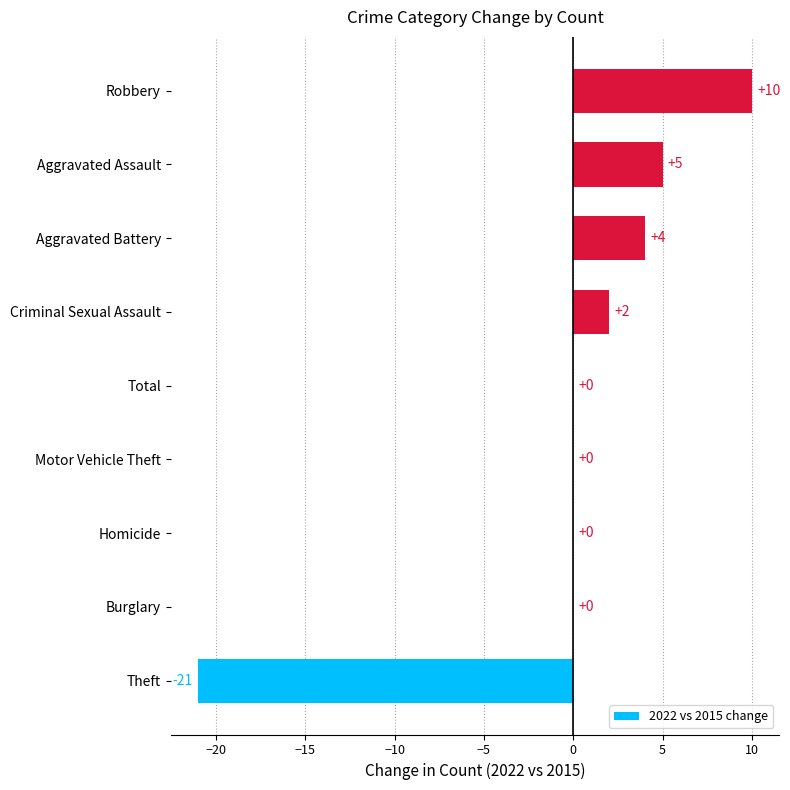

Which category has the highest value across all series?

Robbery